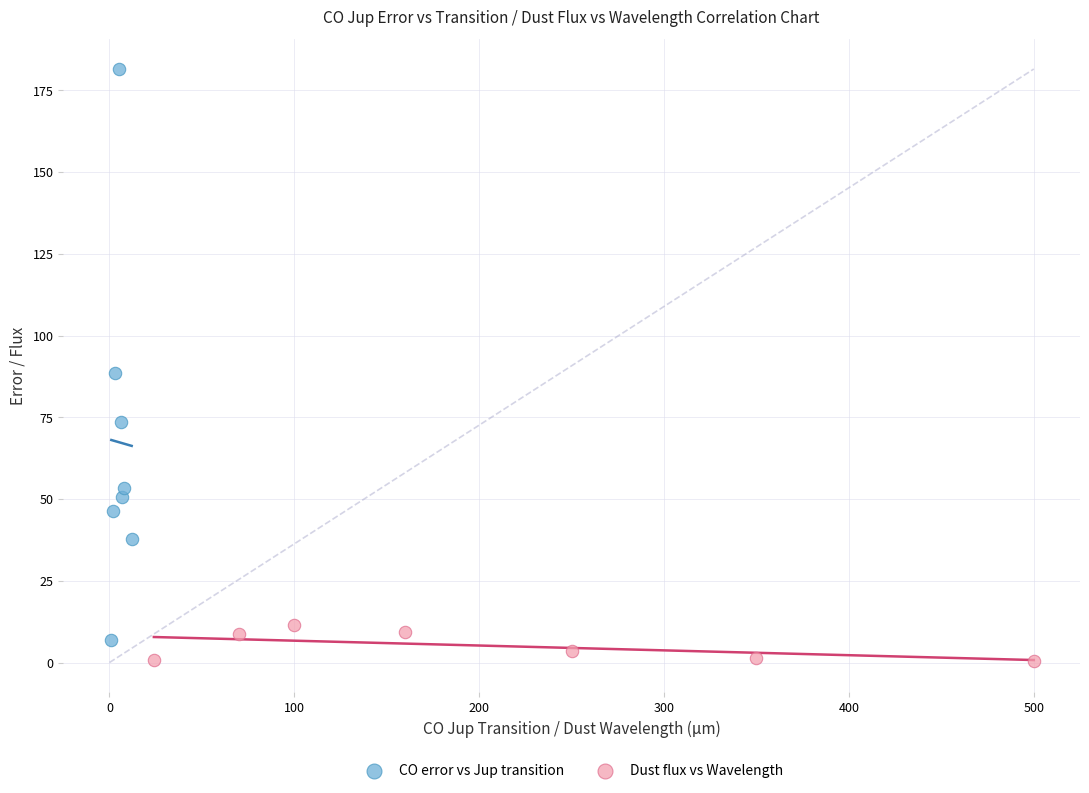

Which series contains the highest Y value?

CO error vs Jup transition